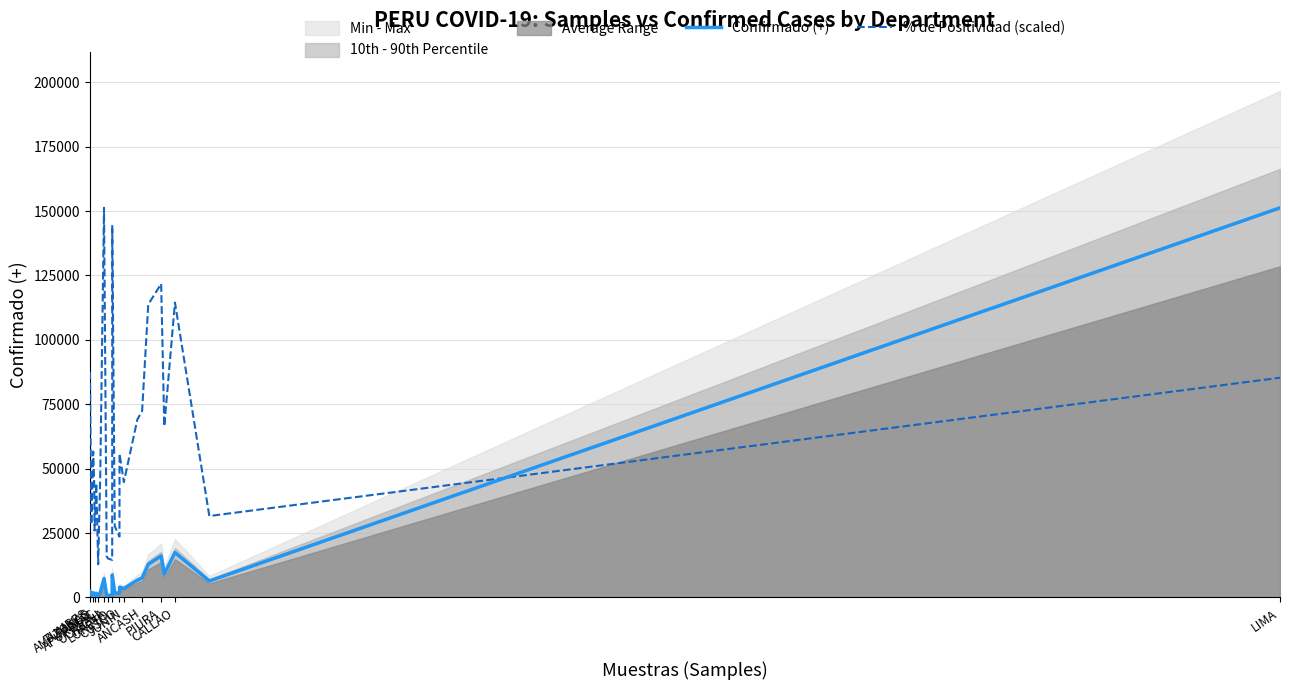

True or false: Confirmado (+) and % de Positividad (scaled) cross at least once.

True